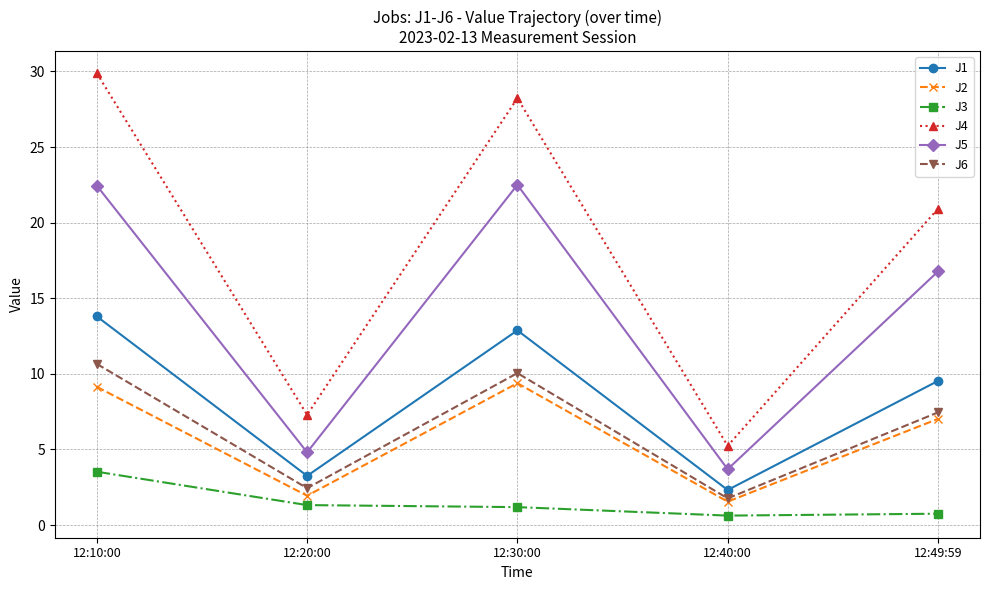

Which series has the largest range (max minus min)?

J4